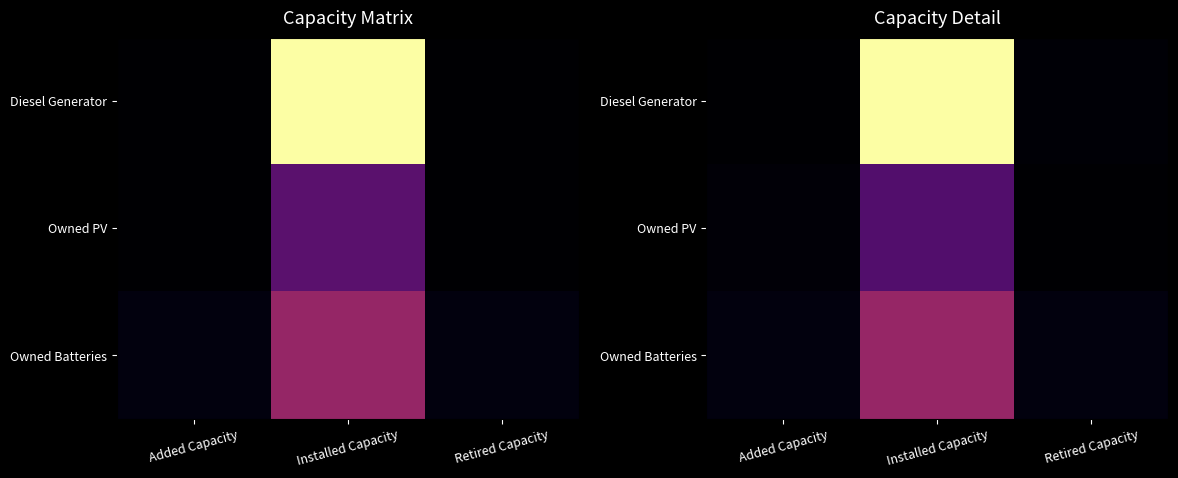

What is the maximum value shown in the chart?

394.8